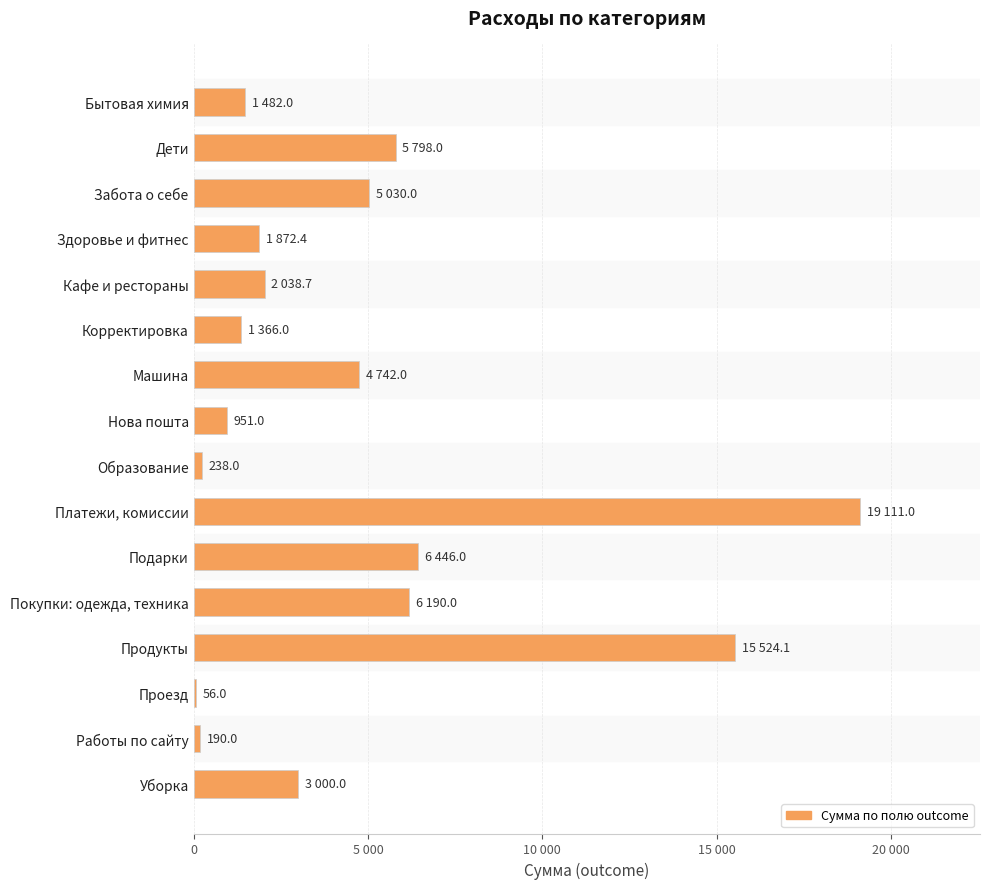

How many distinct data groups are displayed?

1